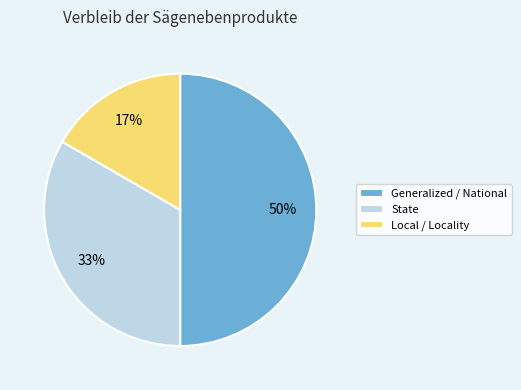

True or false: Generalized / National accounts for 65% of the total.

False